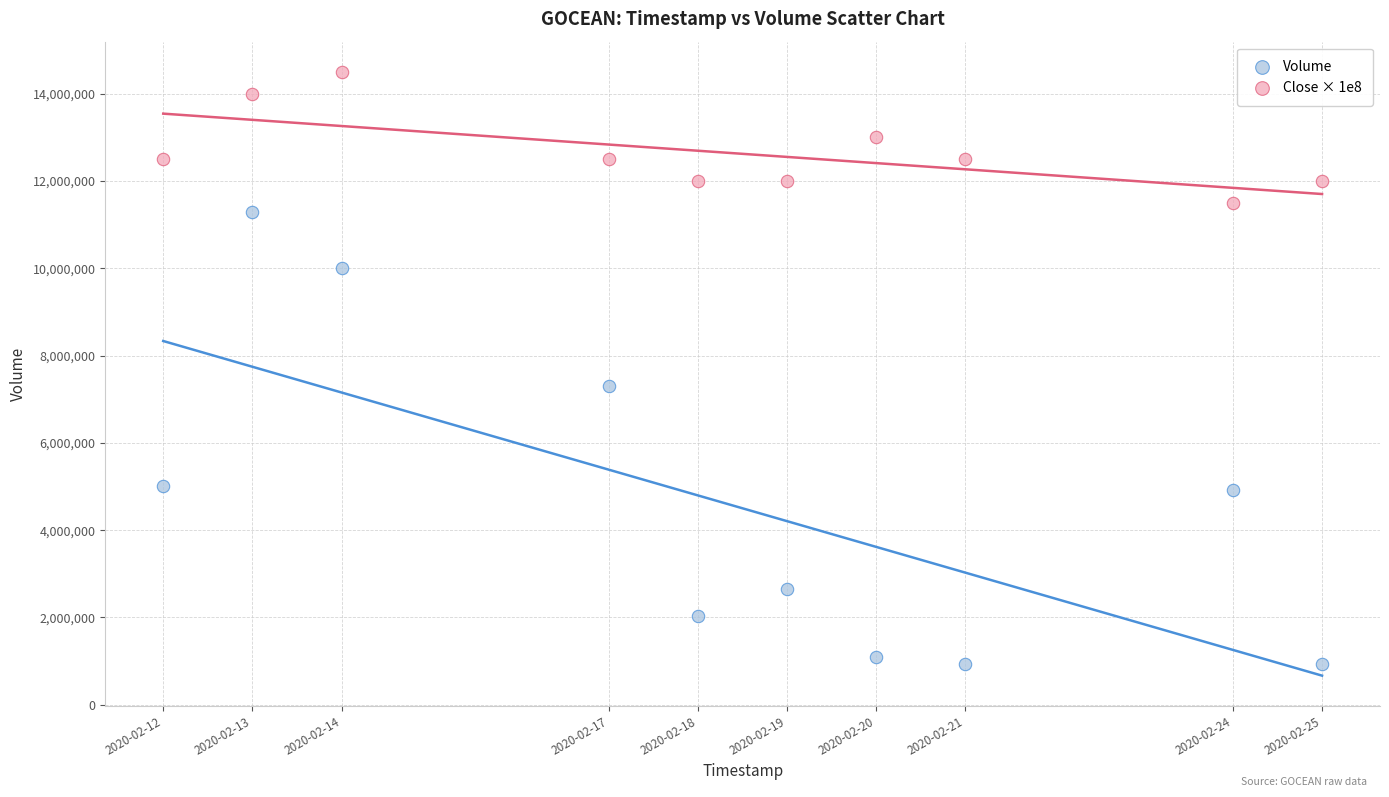

What is the X range (max minus min) for the scatter plot?

1123200.0